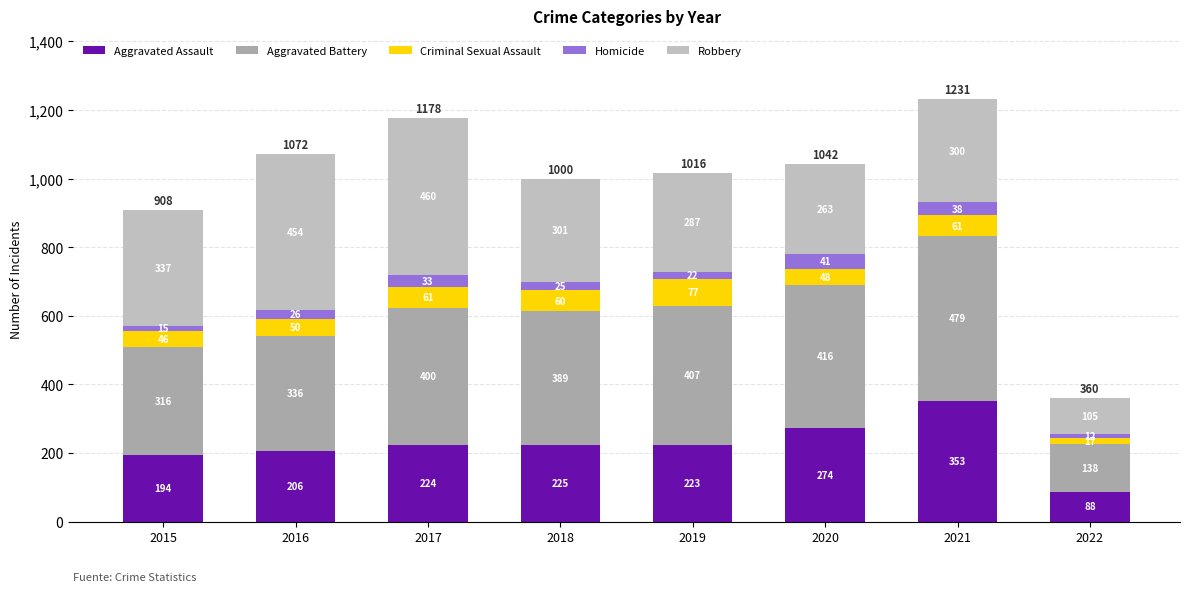

Rank the categories by Aggravated Battery value from highest to lowest.

2021, 2020, 2019, 2017, 2018, 2016, 2015, 2022